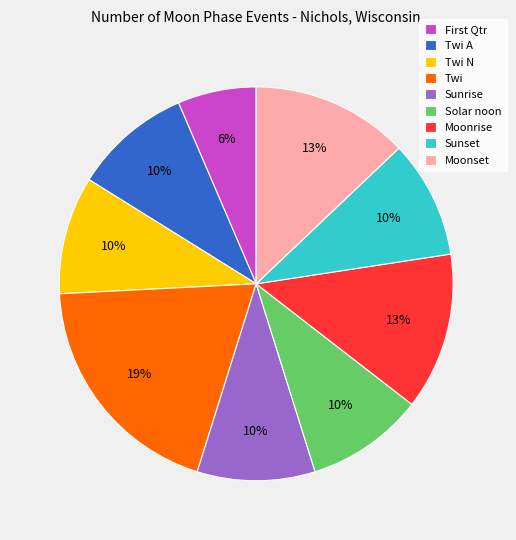

What is the smallest slice in the pie chart?

First Qtr